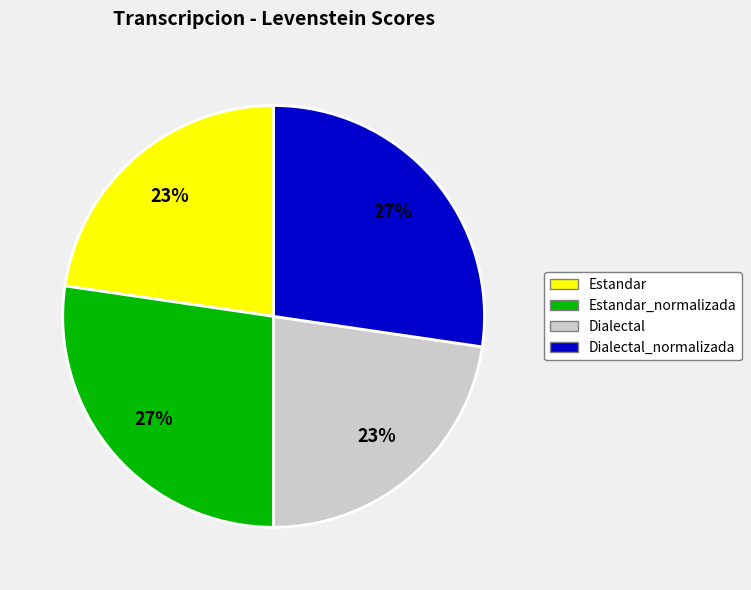

Count the number of slices in the pie.

4